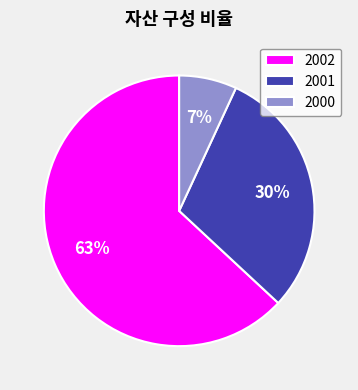

To the nearest percent, what is the difference between the 2000 and 2002 slice percentages?

56%